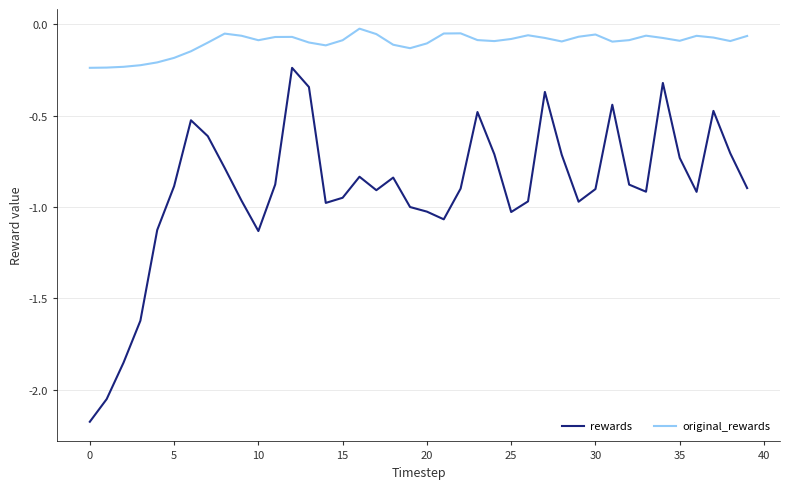

Rank the series by their maximum value, from lowest to highest.

rewards, original_rewards